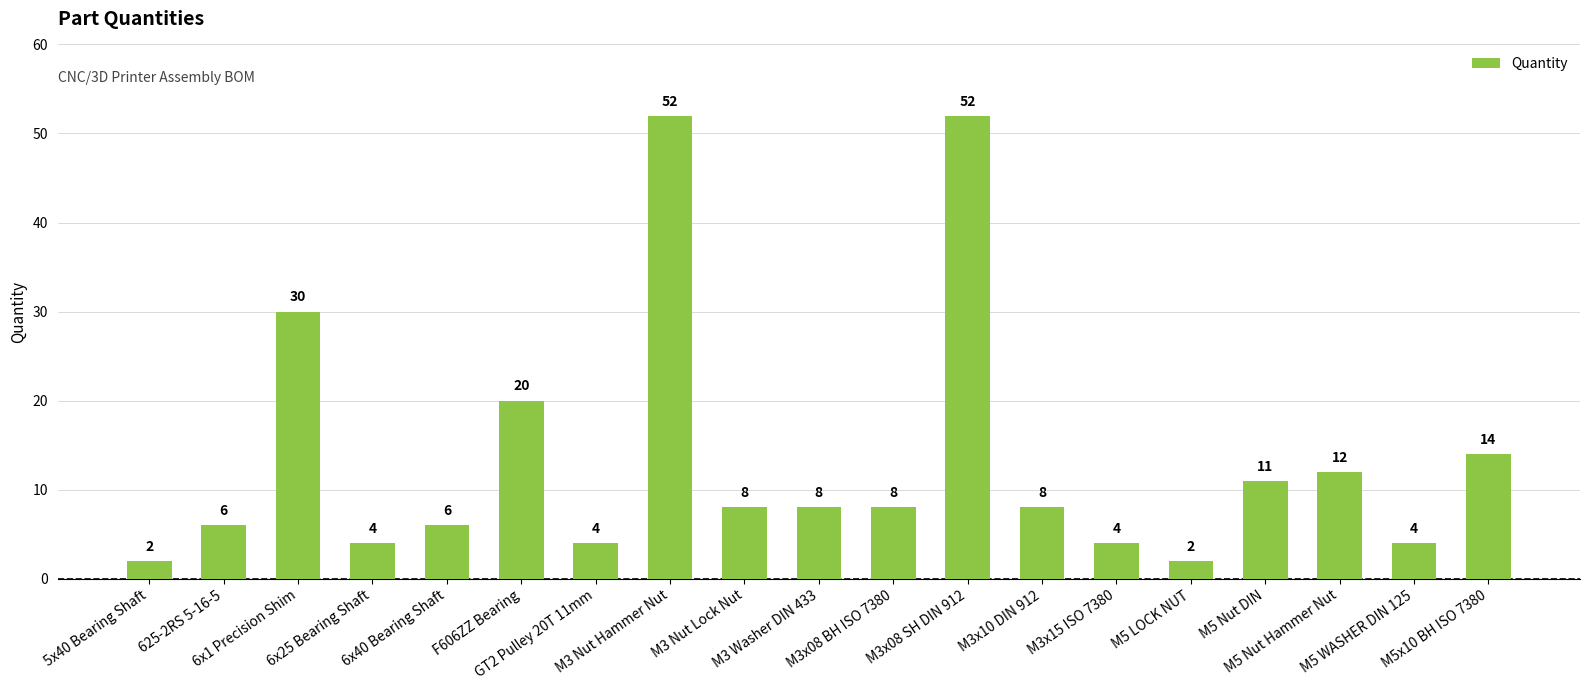

What is the sum of the values at 625-2RS 5-16-5 and 6x25 Bearing Shaft?

10